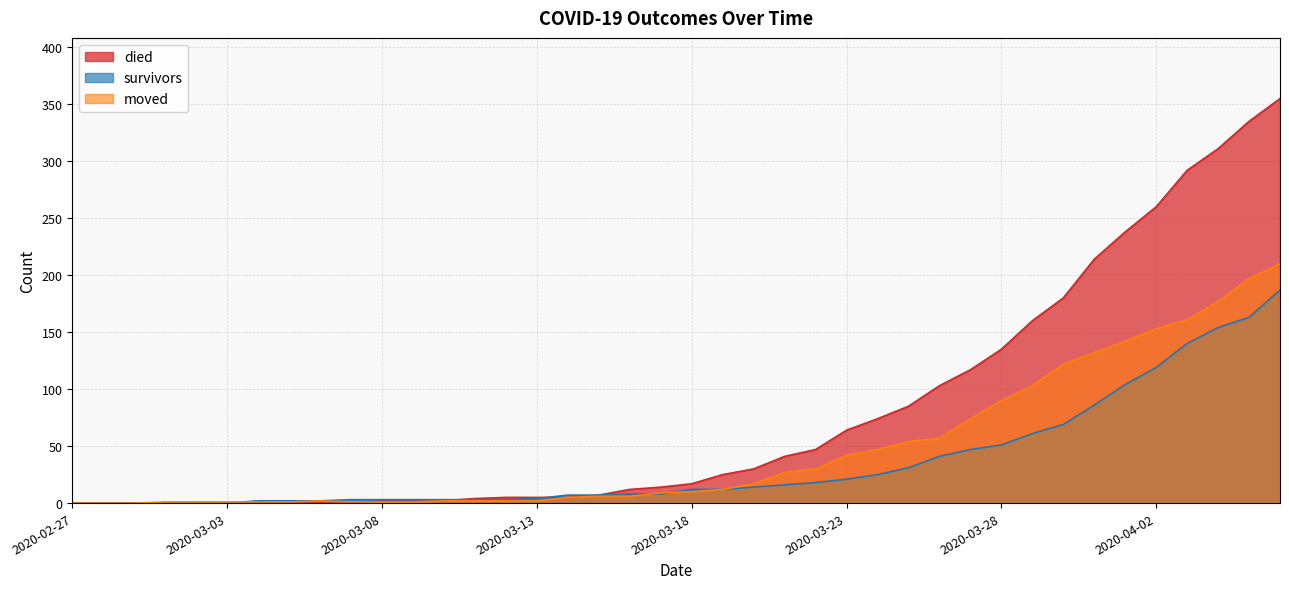

List the series in order of their overall mean, lowest first.

survivors, moved, died